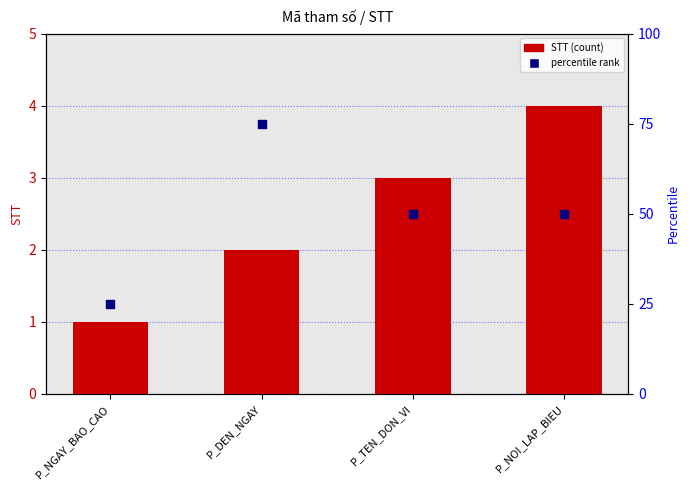

Which series contains the highest Y value?

percentile rank